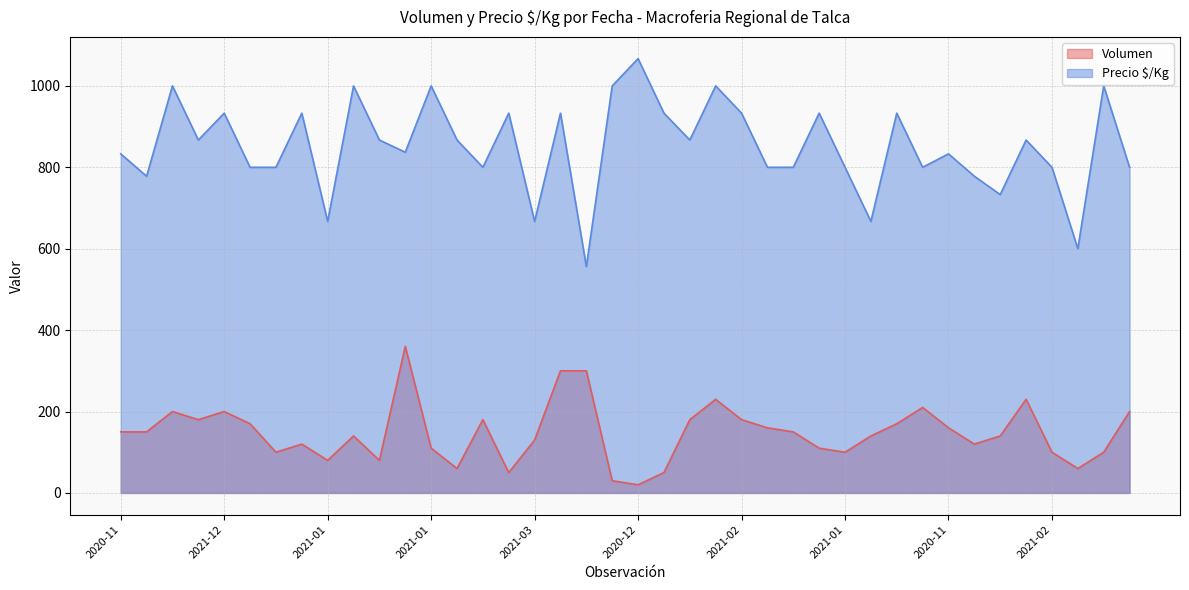

What is the difference between the highest and lowest values at 2021-02?

687